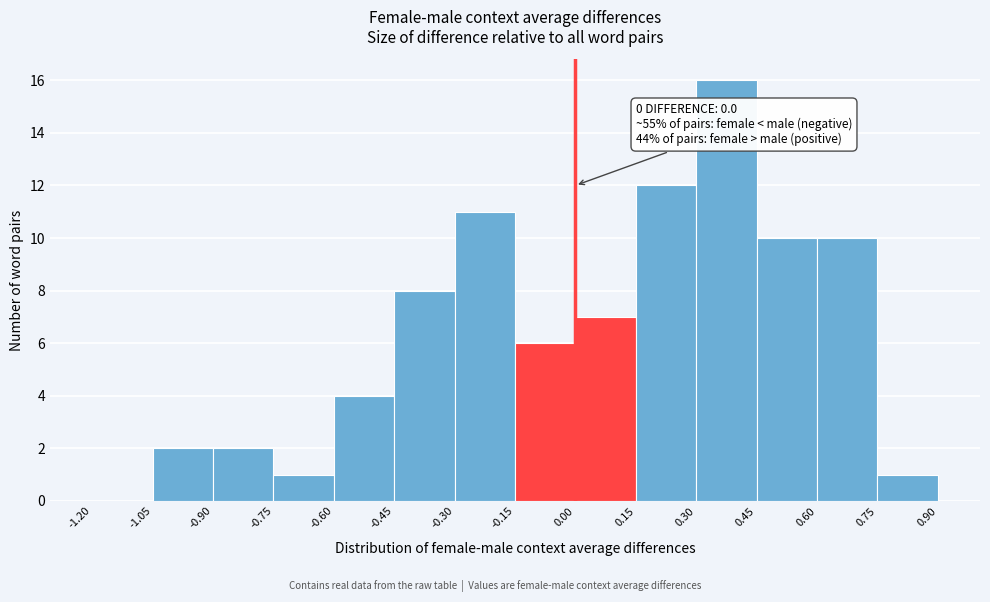

Over which range of the x-axis is the bar tallest?

0.30 to 0.45